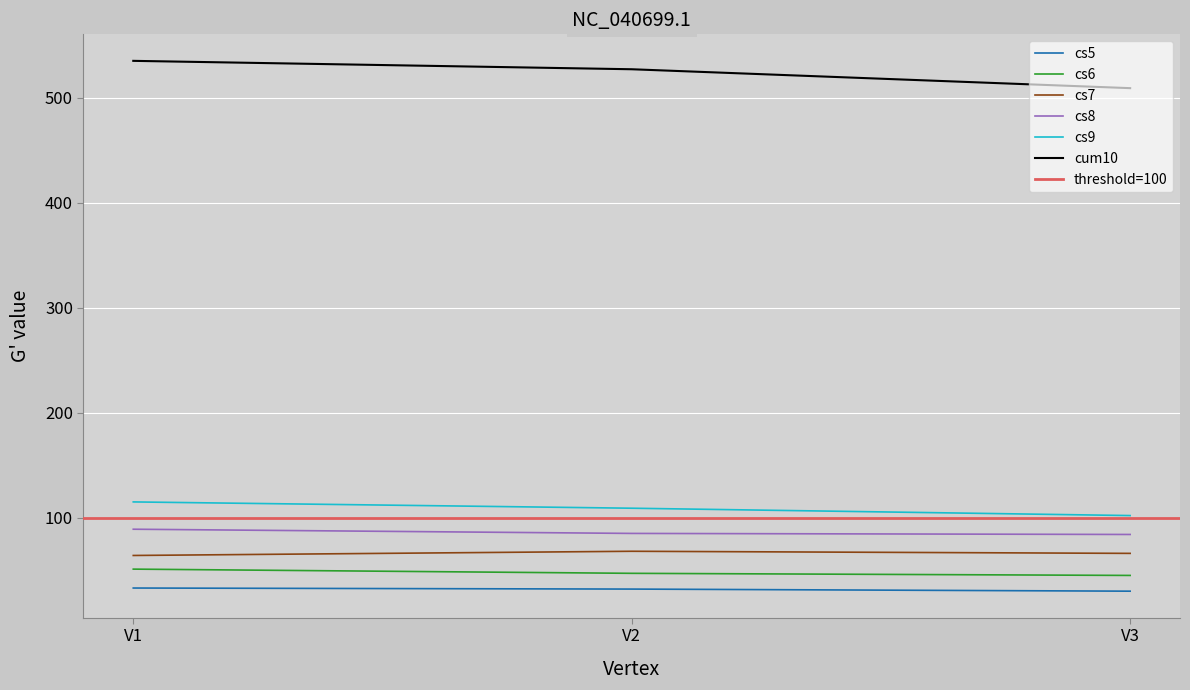

What is the average value of the cs5 series?

32